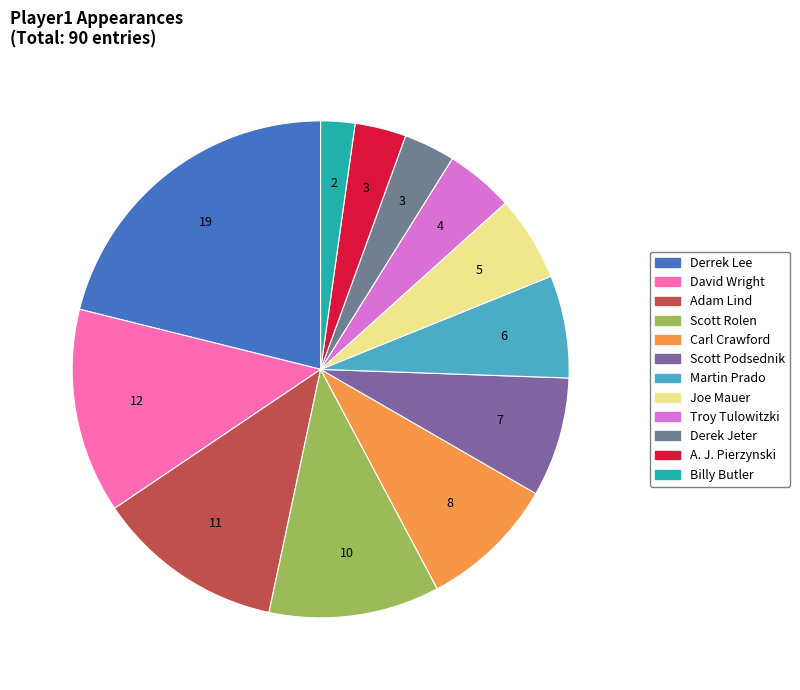

Is Joe Mauer the majority of the pie?

No